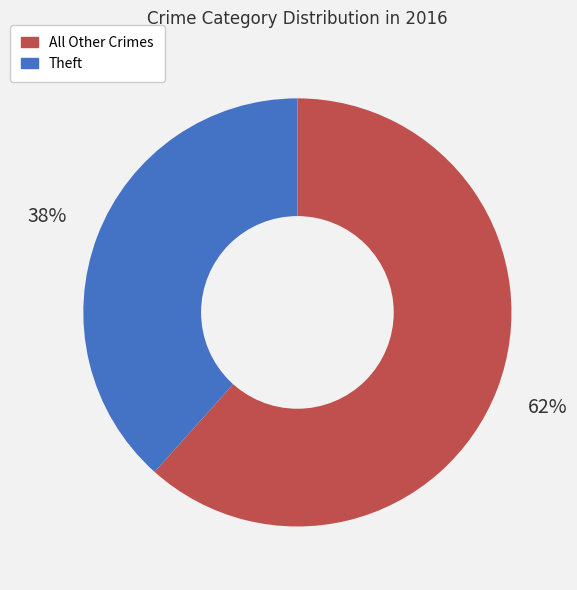

To the nearest percent, what is the average slice percentage?

50%